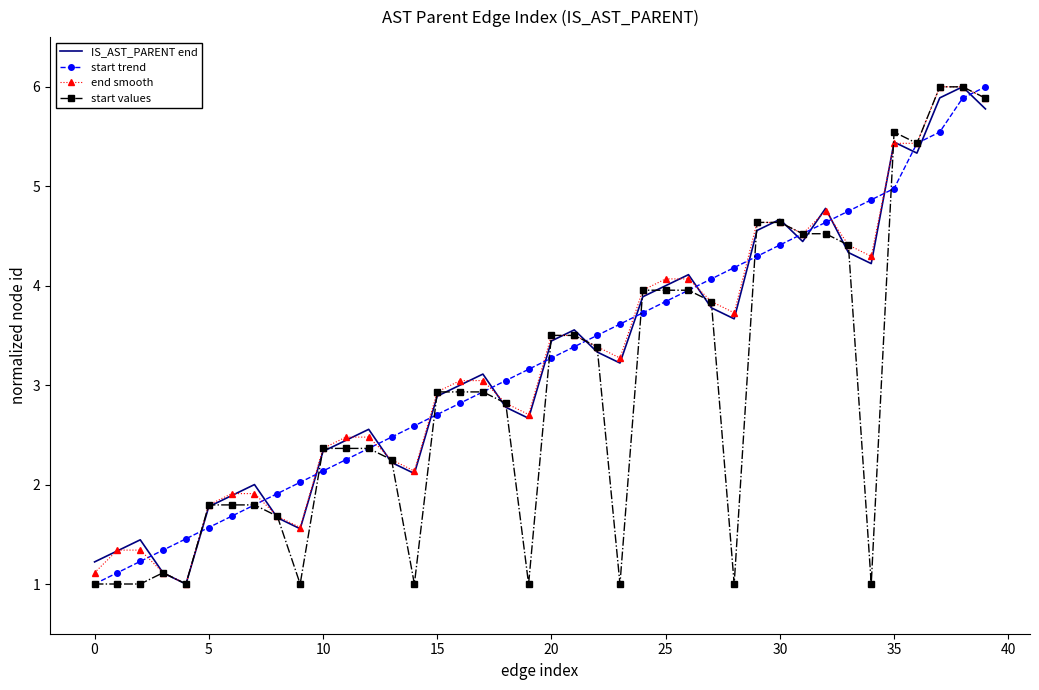

What is the minimum value for IS_AST_PARENT end?

1.0